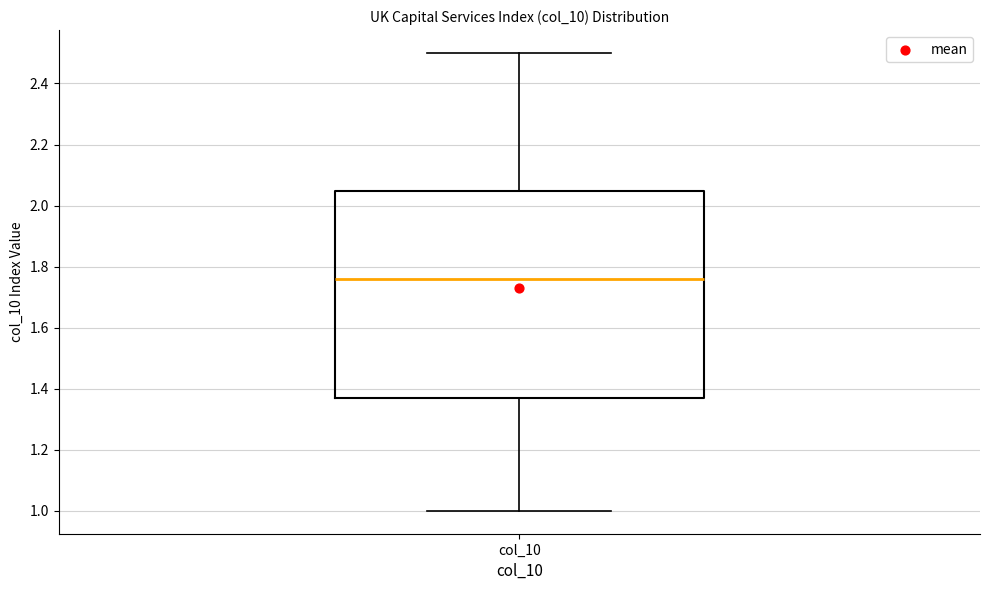

Read this box plot against the y-axis: the position of the median line, the range covered by the box, and the ends of both whiskers. The values are not printed on the chart, so give them approximately, as read against the axis.

median 1.76, box 1.38 to 2.04, whiskers 1.00 to 2.50